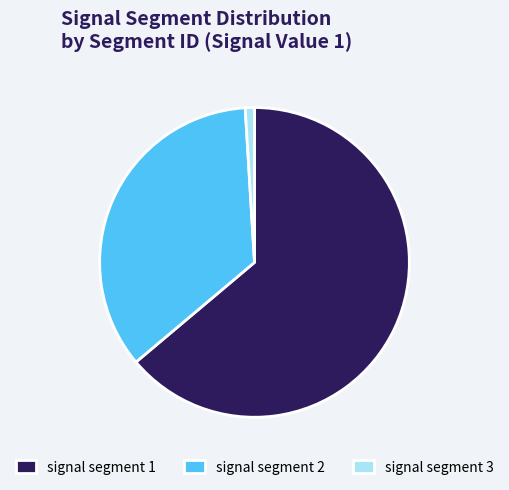

Rank the categories by value from lowest to highest.

signal segment 3, signal segment 2, signal segment 1